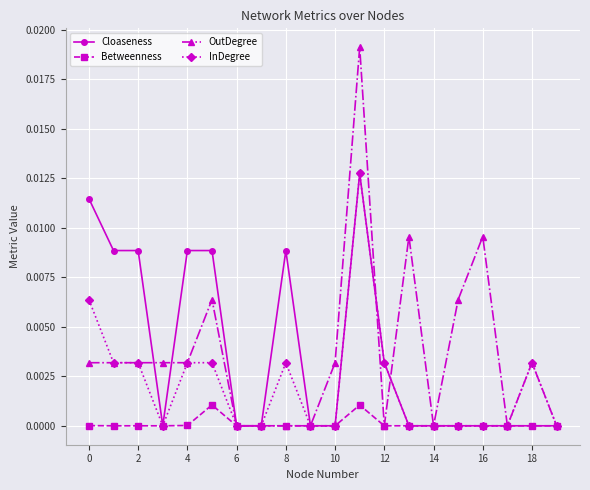

Does the chart display data point markers on the line(s)?

Yes